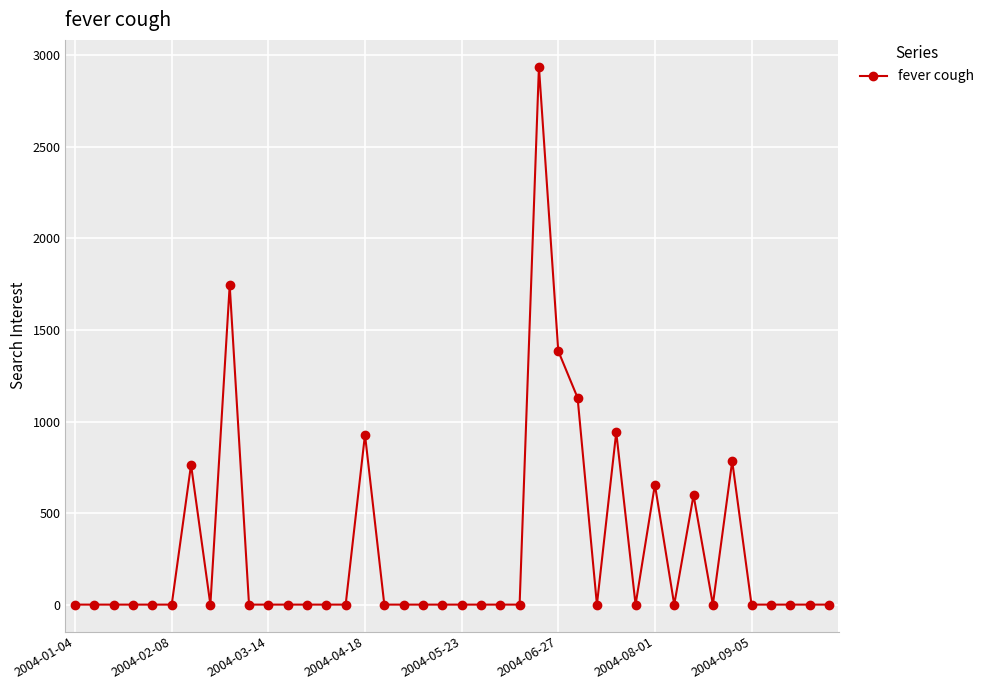

What is the maximum value shown in the chart?

2938.0